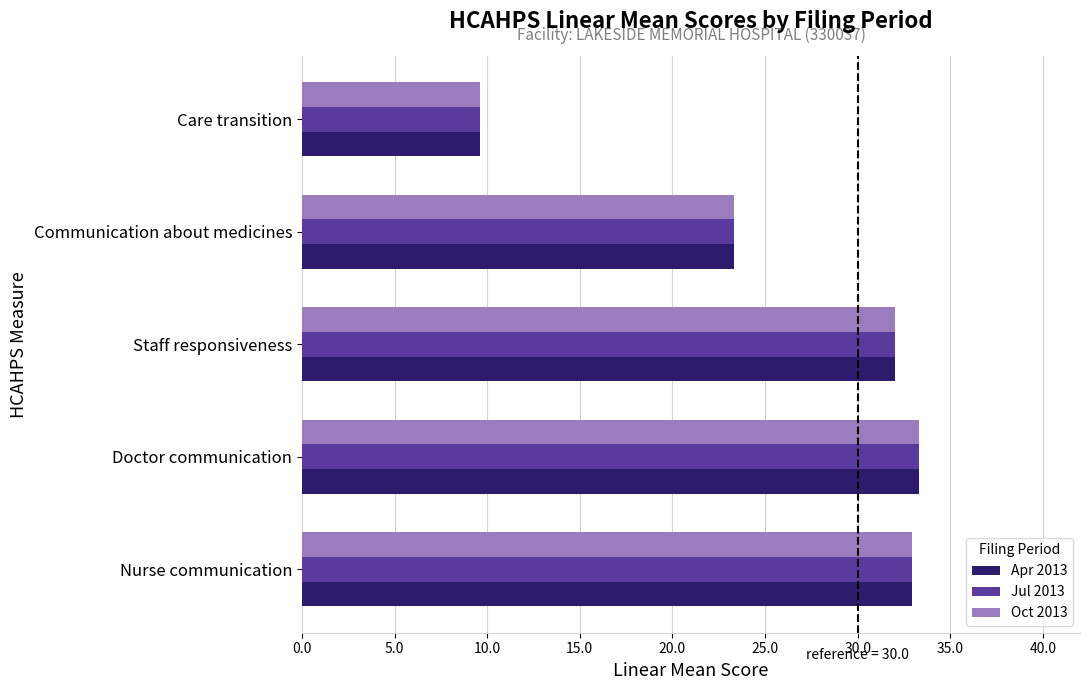

What is the difference between the maximum and second lowest values in the Oct 2013 series?

10.0